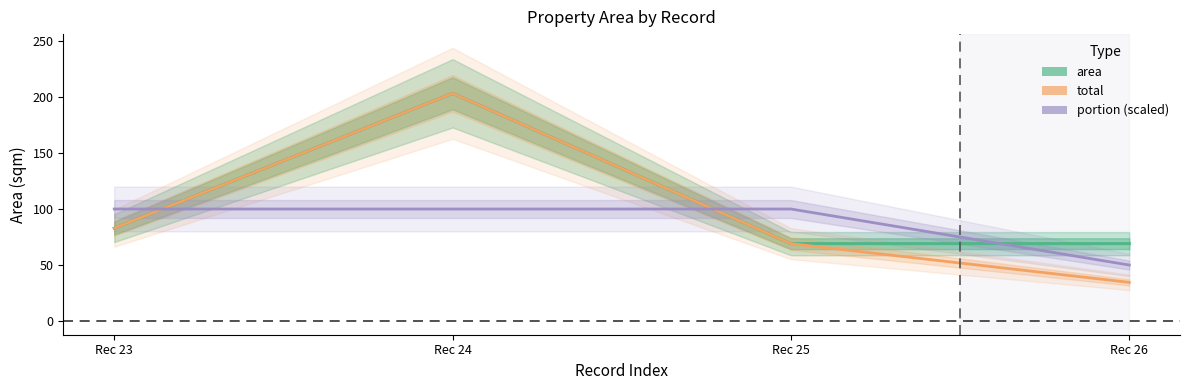

Does the chart have visible grid lines?

No